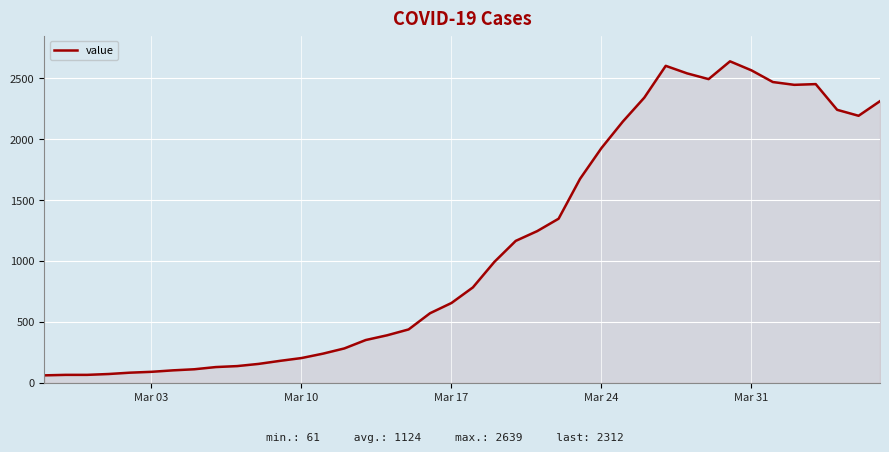

What is the greatest value displayed?

2639